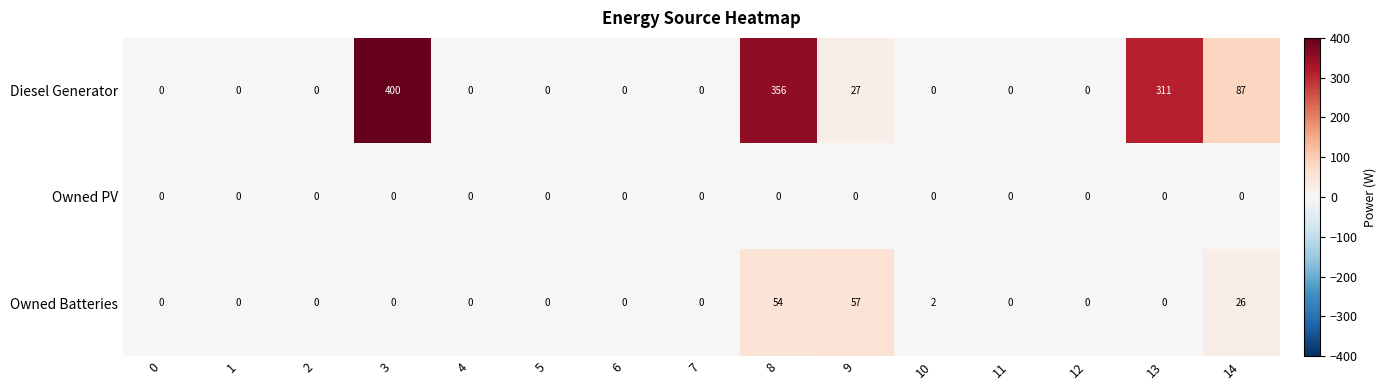

Which series has the largest range (max minus min)?

Diesel Generator